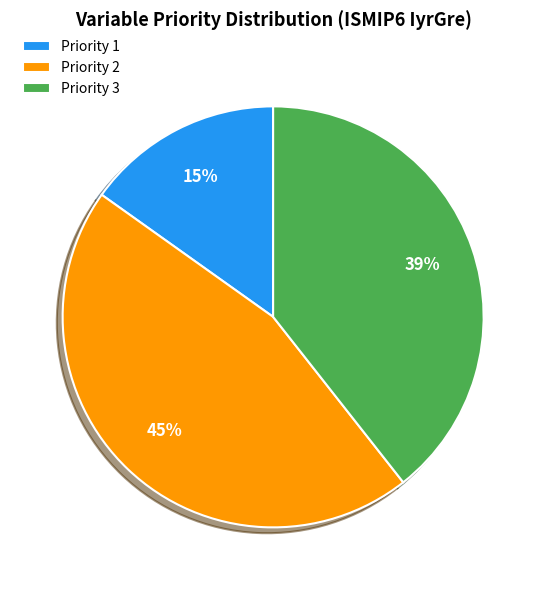

What is the largest slice in the pie chart?

Priority 2